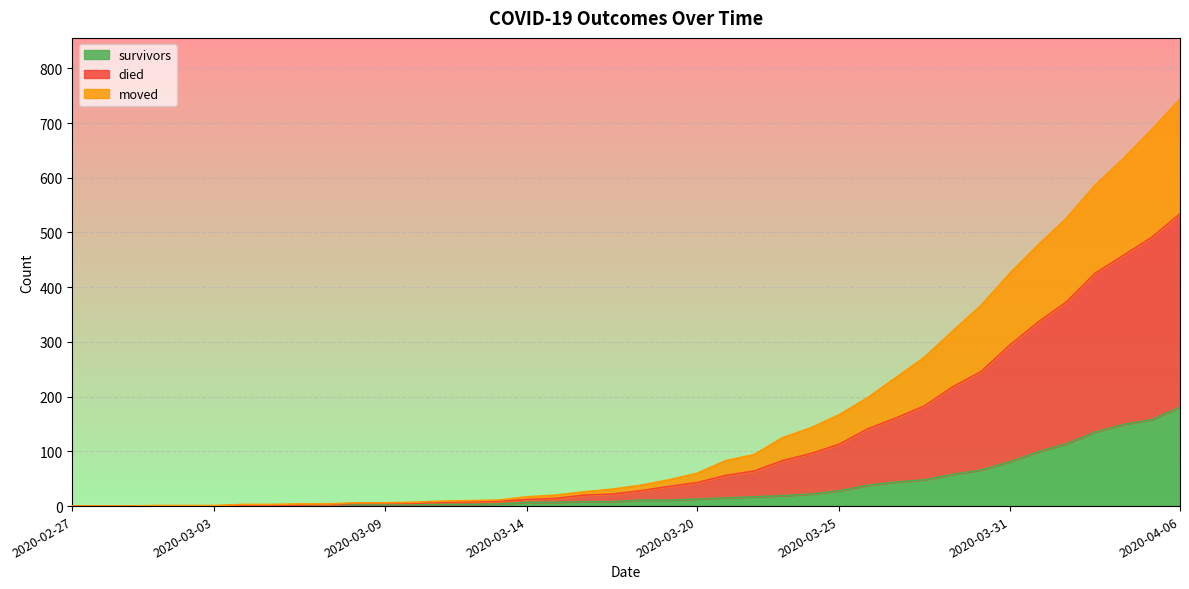

True or false: moved and survivors cross at least once.

False